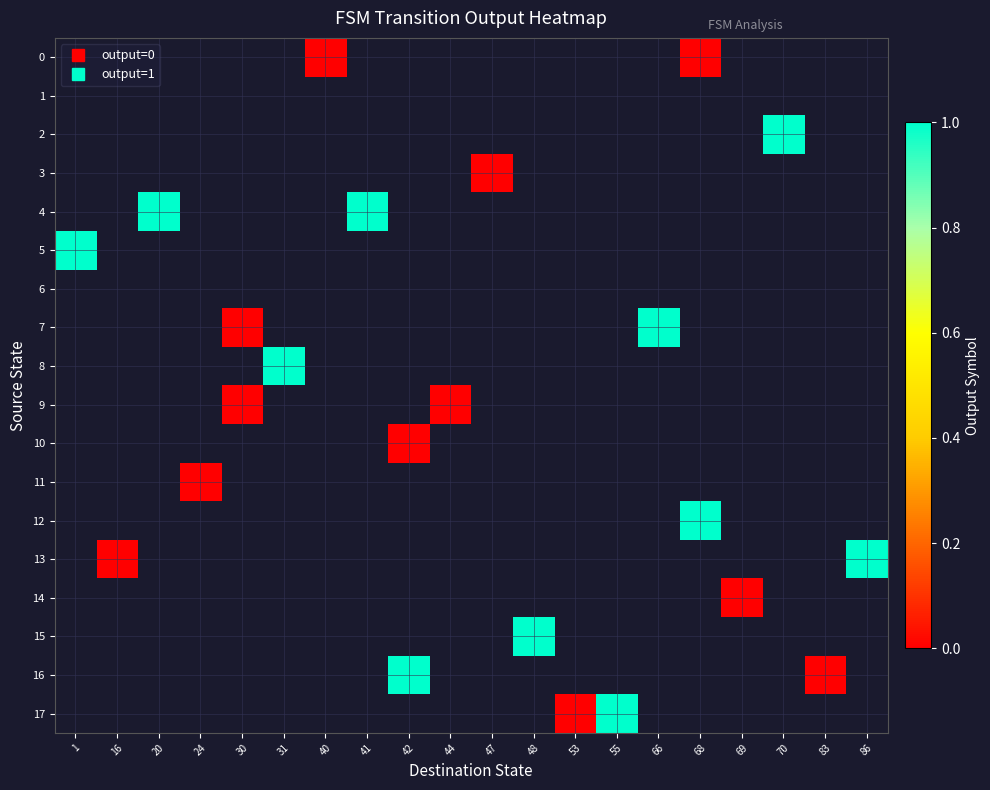

Rank the series at 30 from lowest to highest value.

0, 1, 2, 3, 4, 5, 6, 7, 8, 9, 10, 11, 12, 13, 14, 15, 16, 17